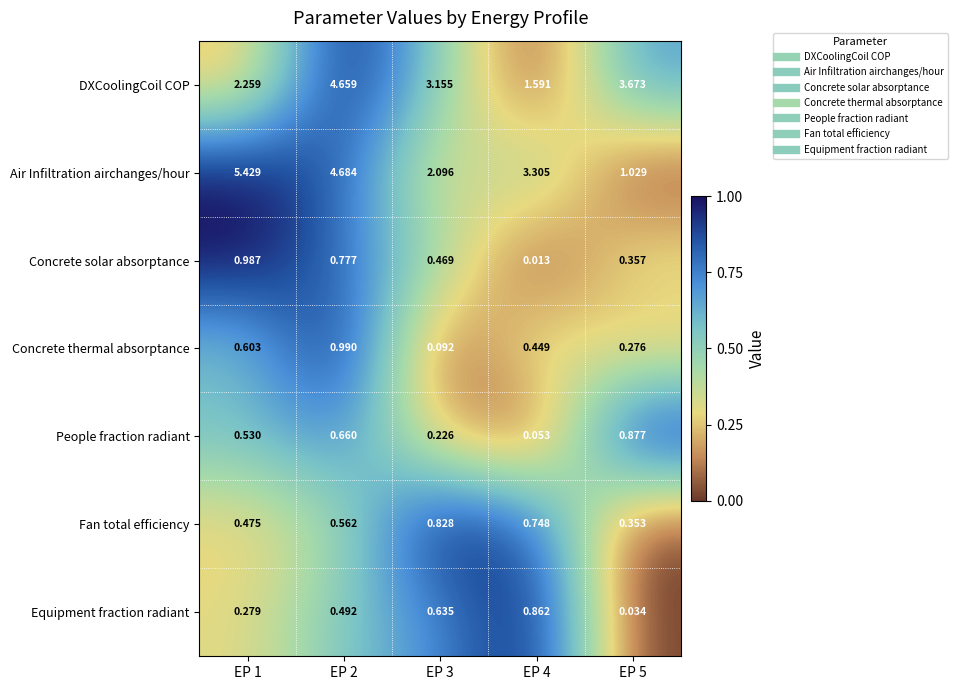

Which series has the widest spread of values?

Air Infiltration airchanges/hour